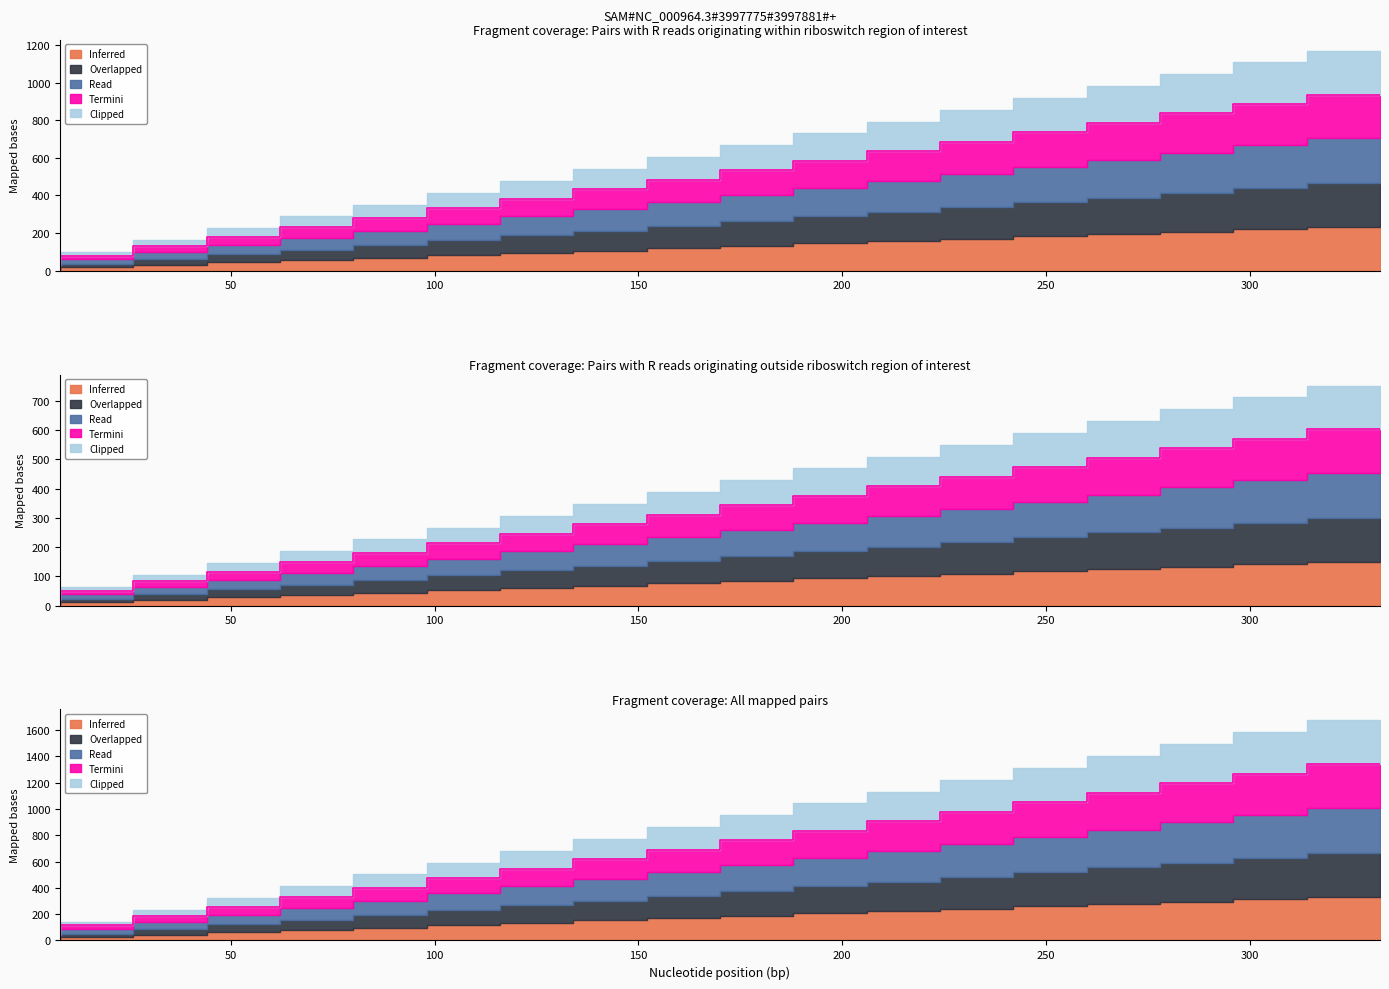

What is the sum of all Read values?

13110.0